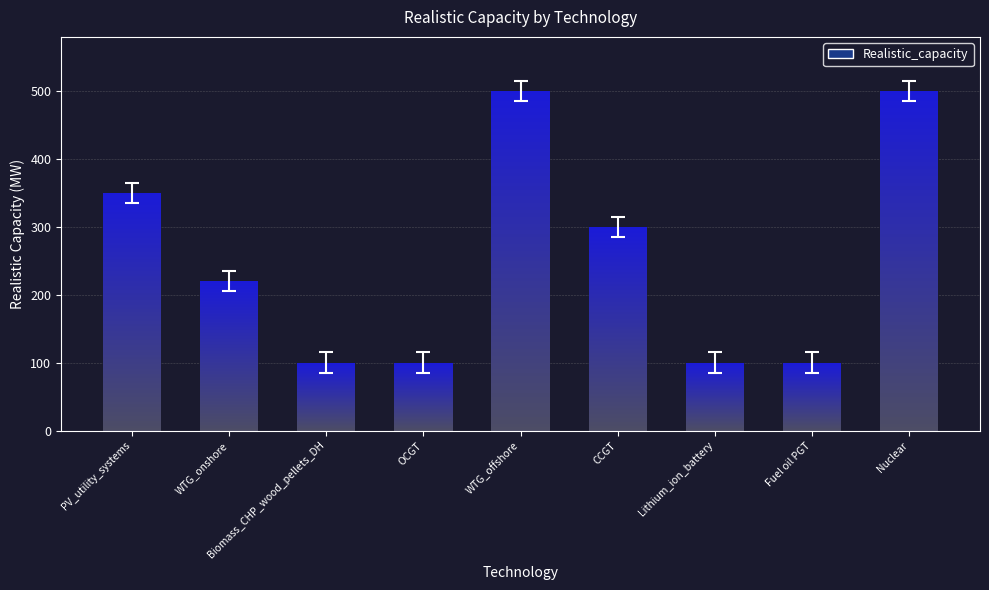

What is the approximate value at PV_utility_systems, to the nearest 10?

350